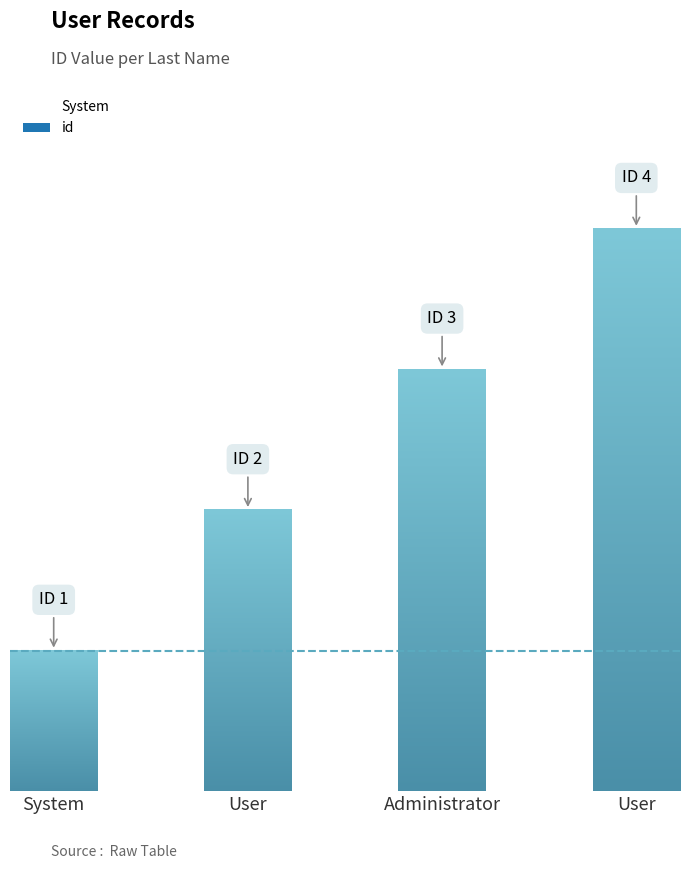

How many bars are there in total?

4